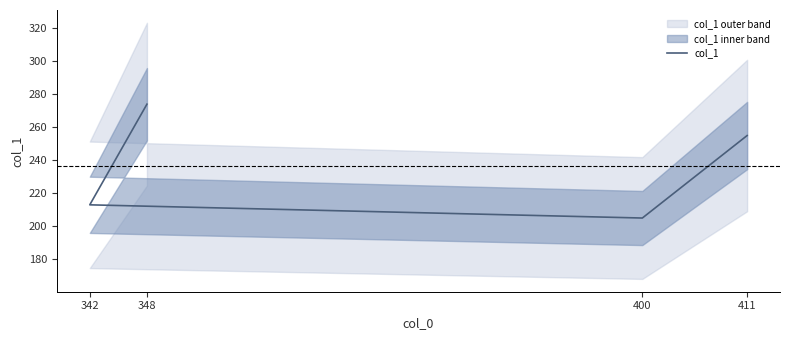

How many values are below 255?

2